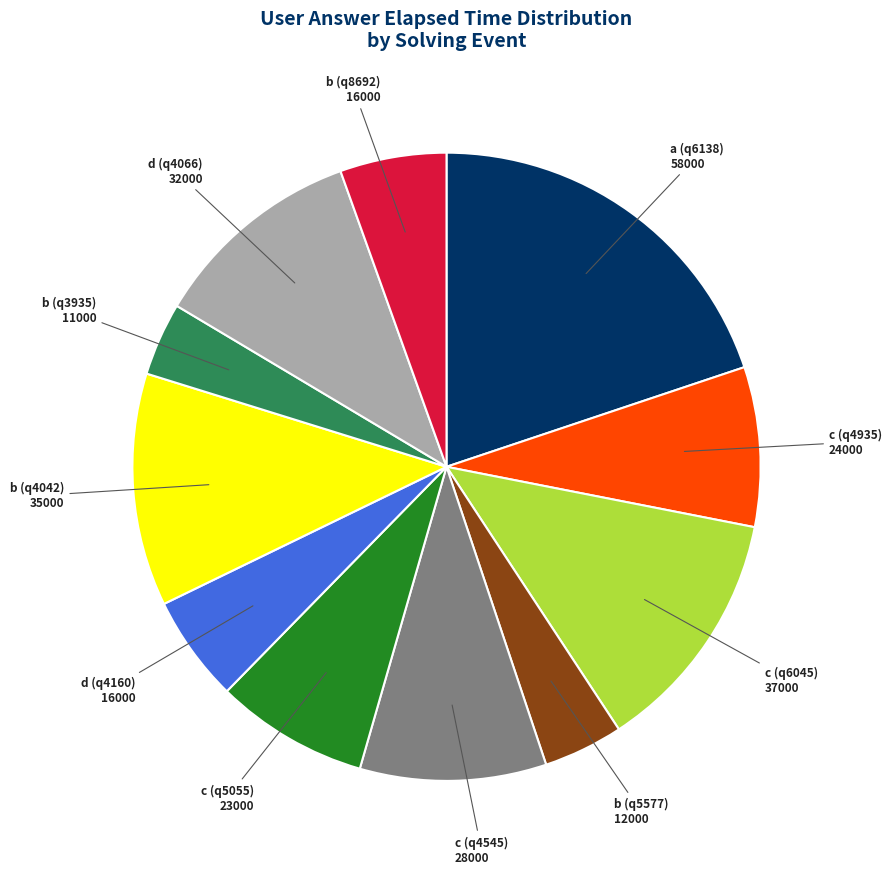

The b (q4042) slice represents 24% of the pie. True or false?

False